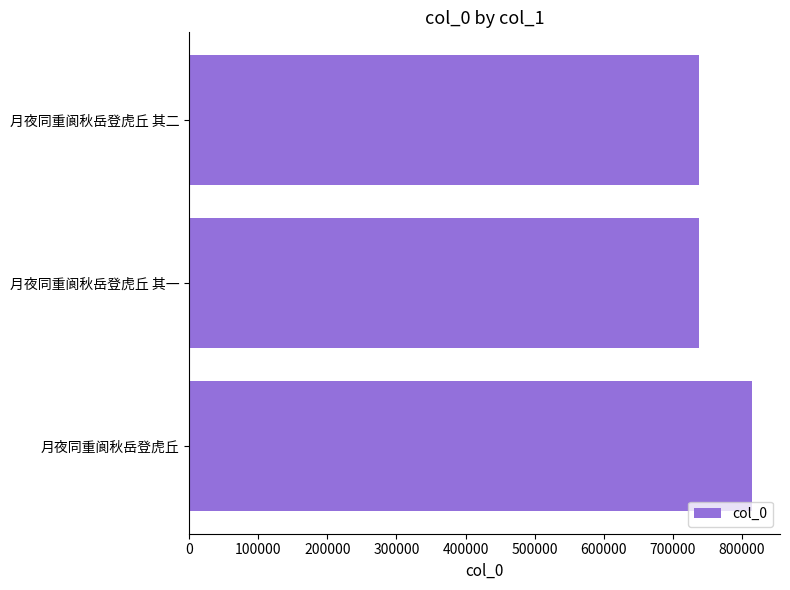

Where is the data nearest to the value 776676?

月夜同重阆秋岳登虎丘 其二